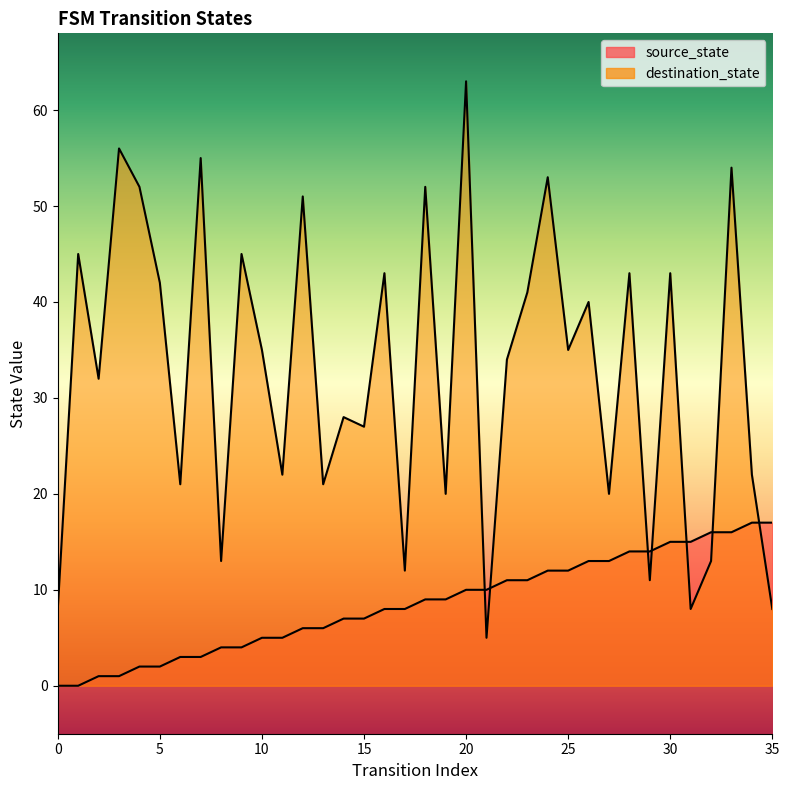

Is it true that destination_state equals 21 at 13?

True